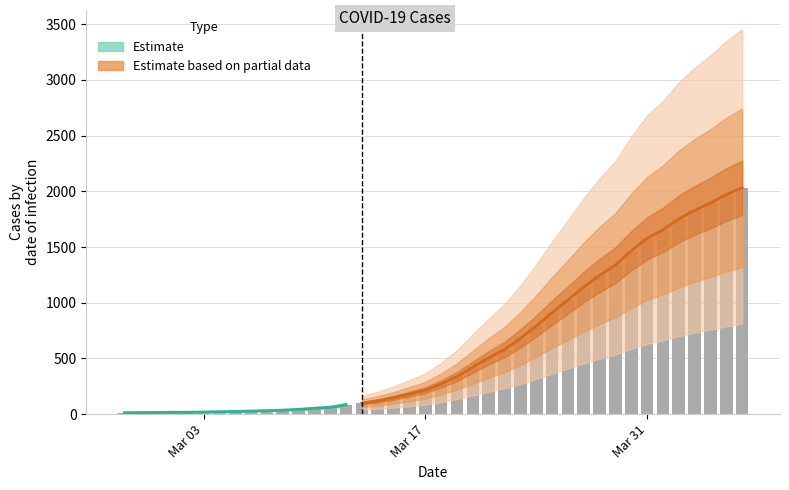

At which label is the value closest to 1022?

2020-03-26